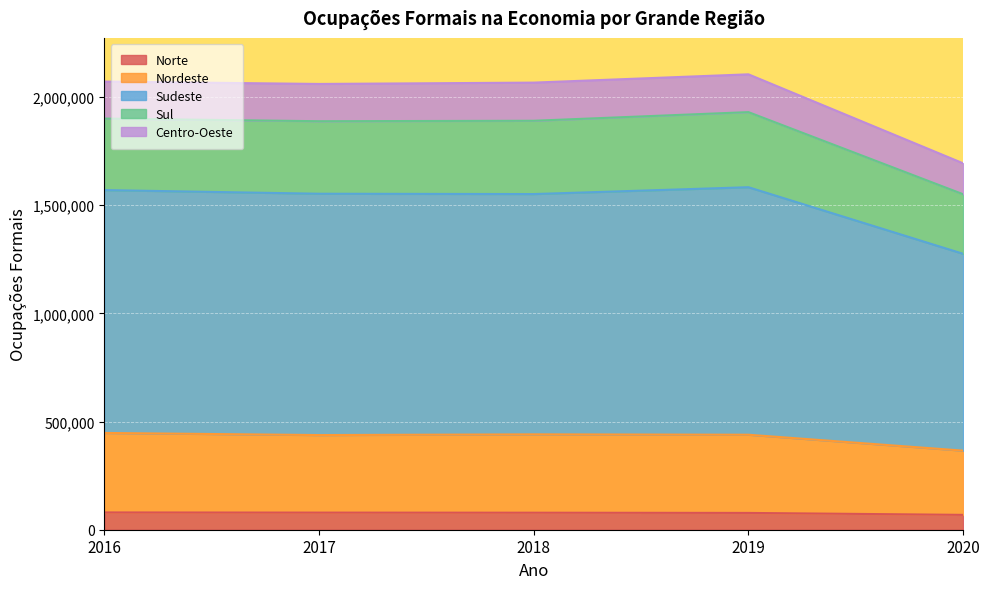

True or false: Sul has more than 2 points higher than both neighbors.

False